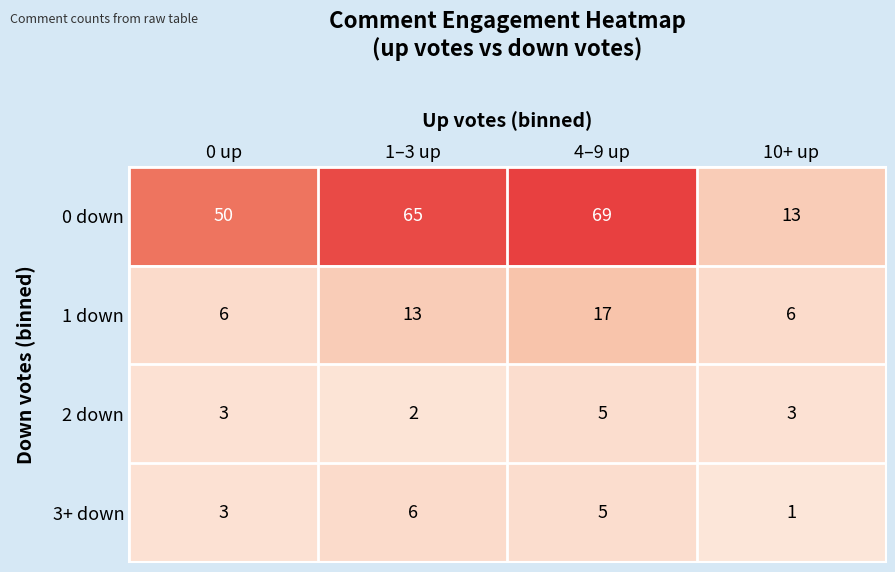

What is the approximate value of 3+ down at 1–3 up?

6